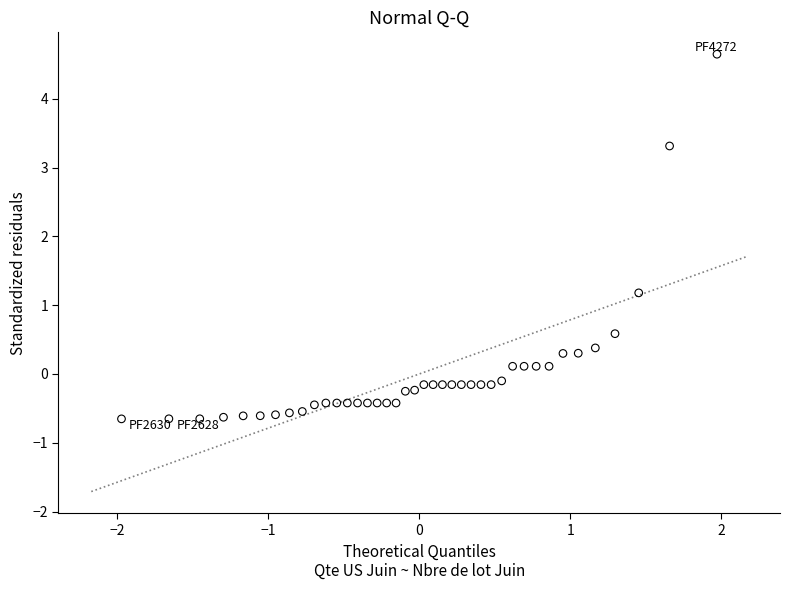

What Y value in the scatter plot is closest to 1?

1.2